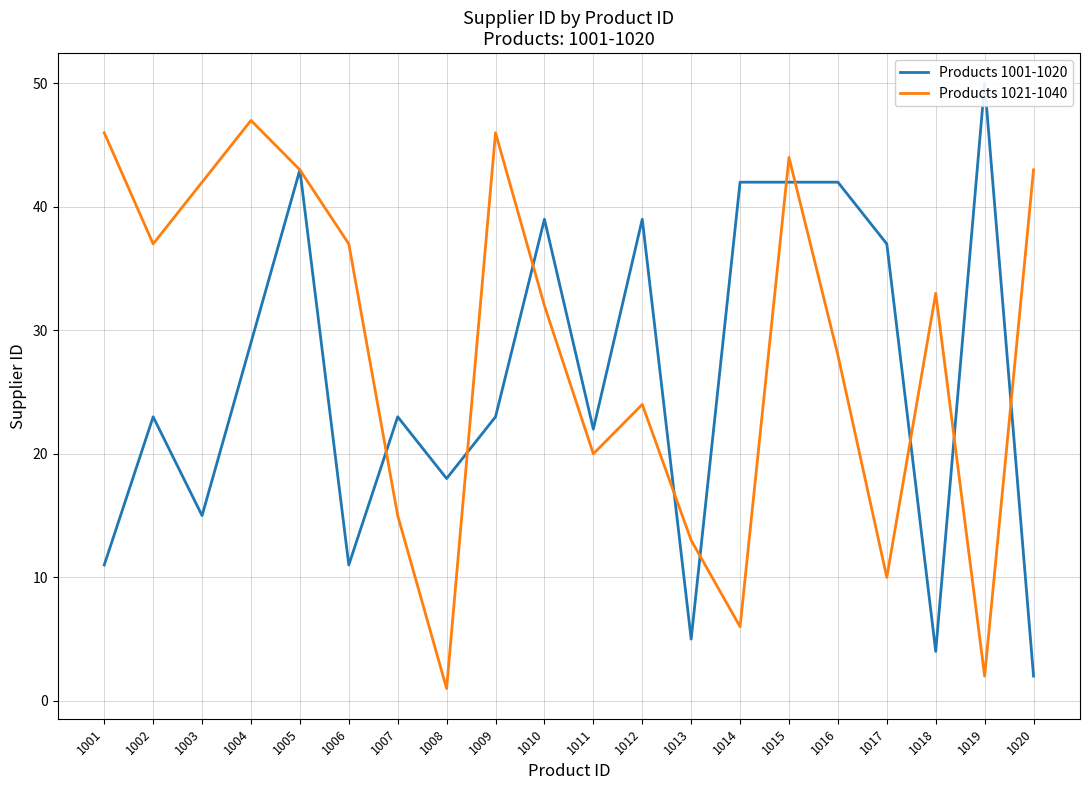

At which label does Products 1021-1040 first exceed 33?

1001